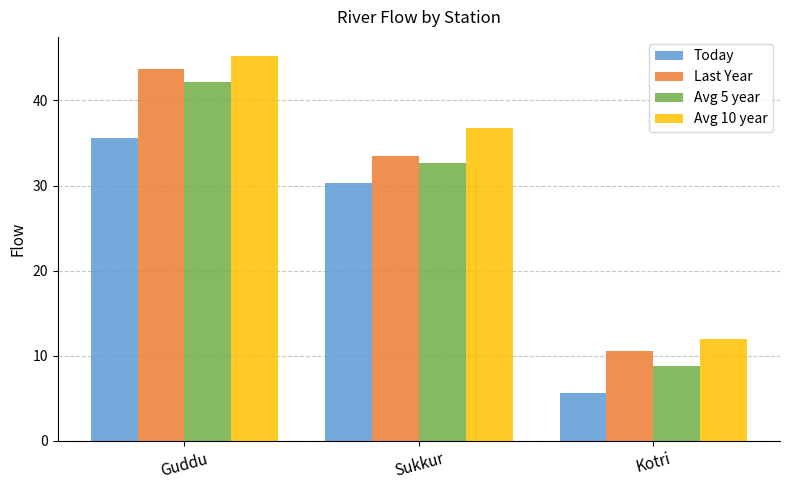

Are the bars grouped side by side (vs. stacked)?

Yes